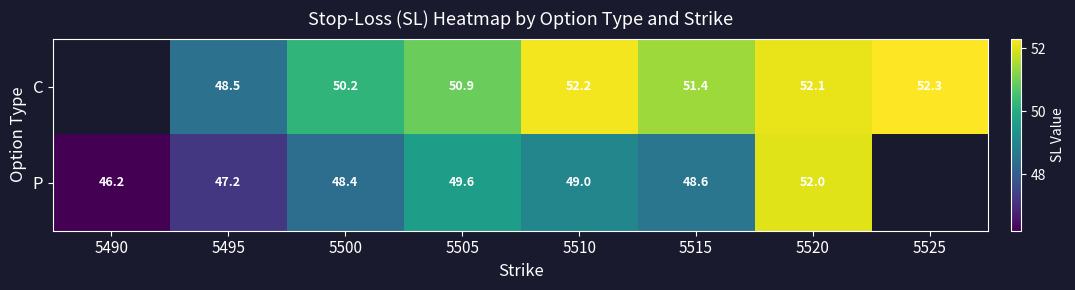

What is the sum of the P values at 5505 and 5495?

96.8